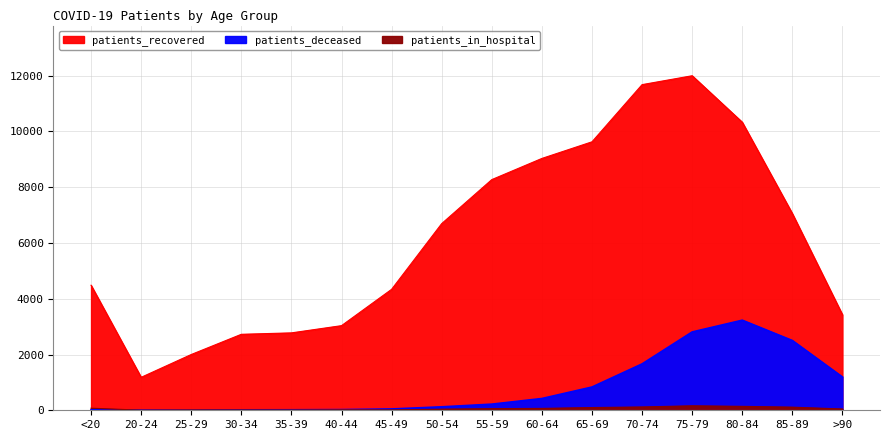

What is the sum of the patients_recovered values at 20-24 and 85-89?

8236